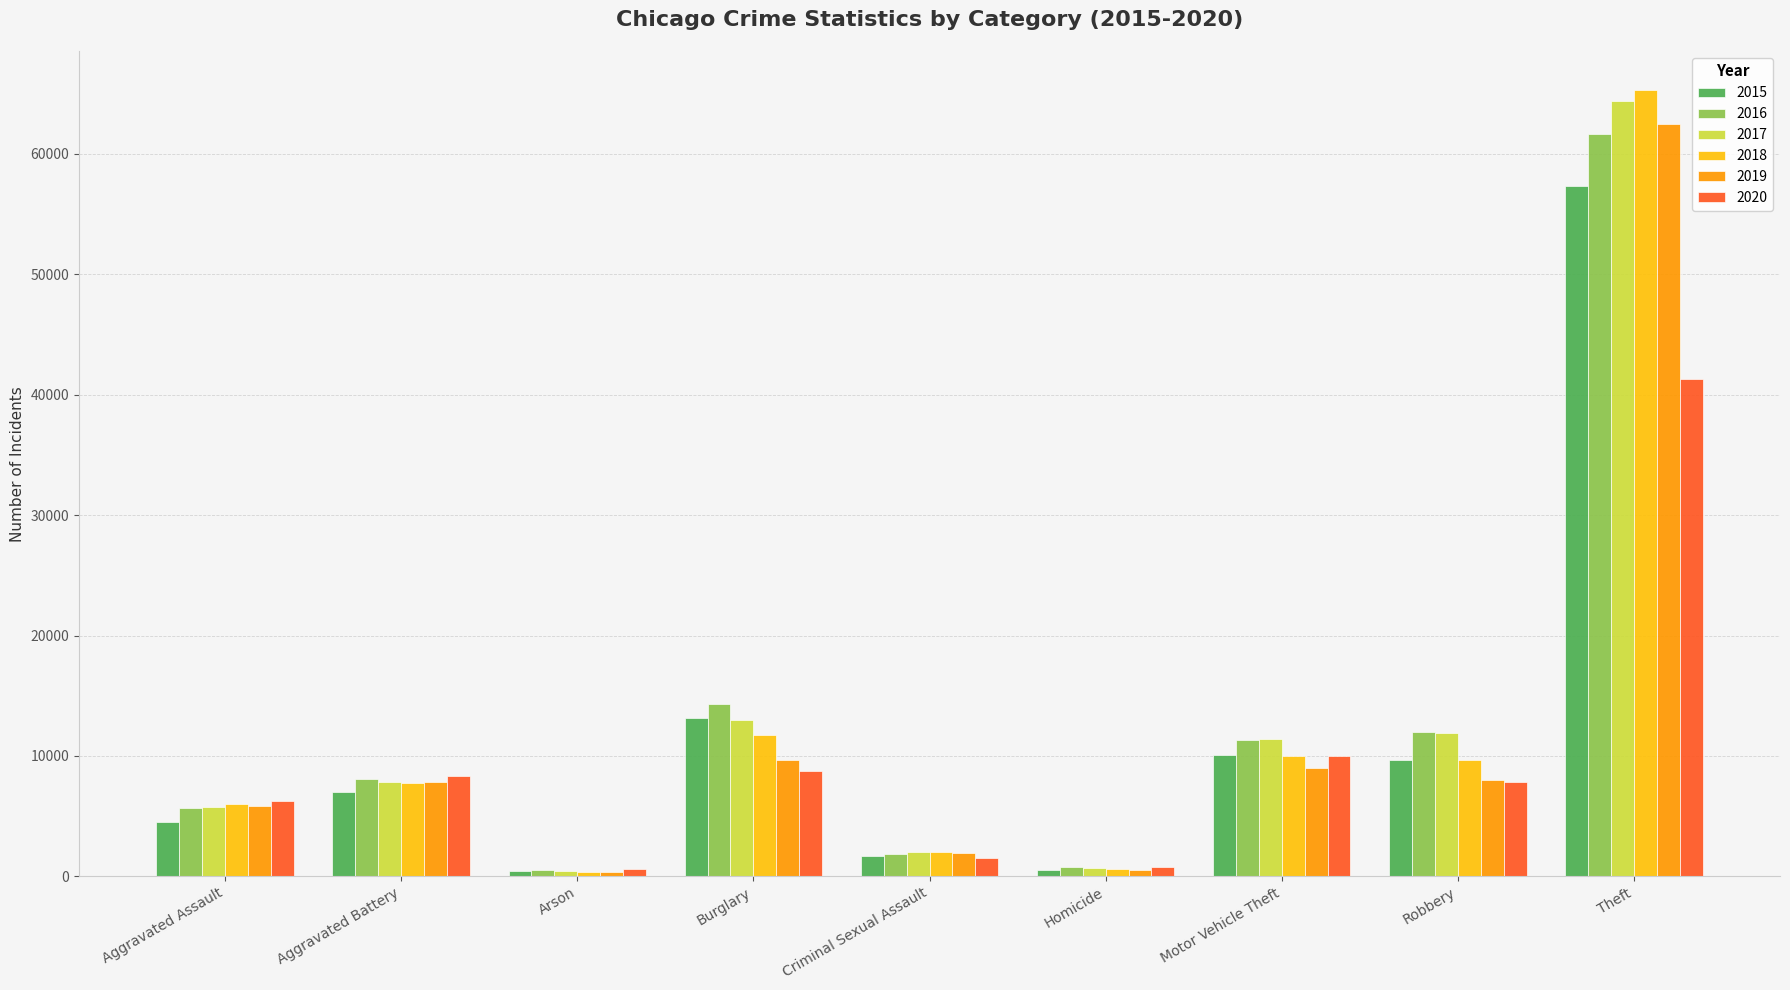

What is the value of the 2020 bar at the 1st from the left?

6265